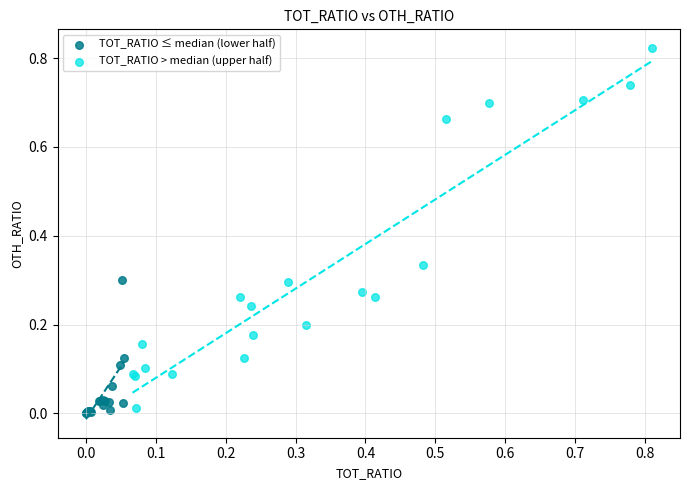

Which series reaches the maximum Y coordinate?

TOT_RATIO > median (upper half)